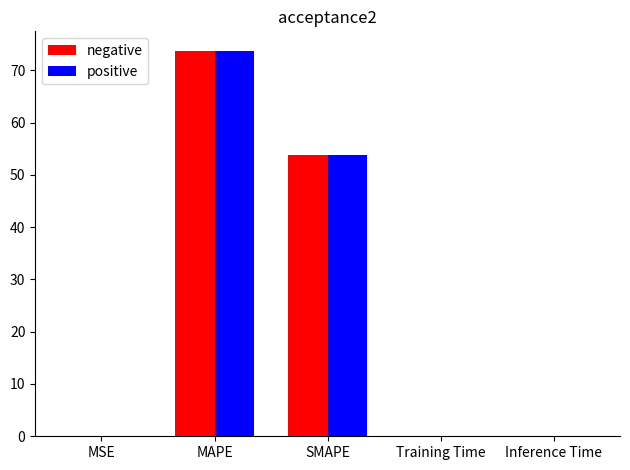

What is the sum of all positive values?

127.7